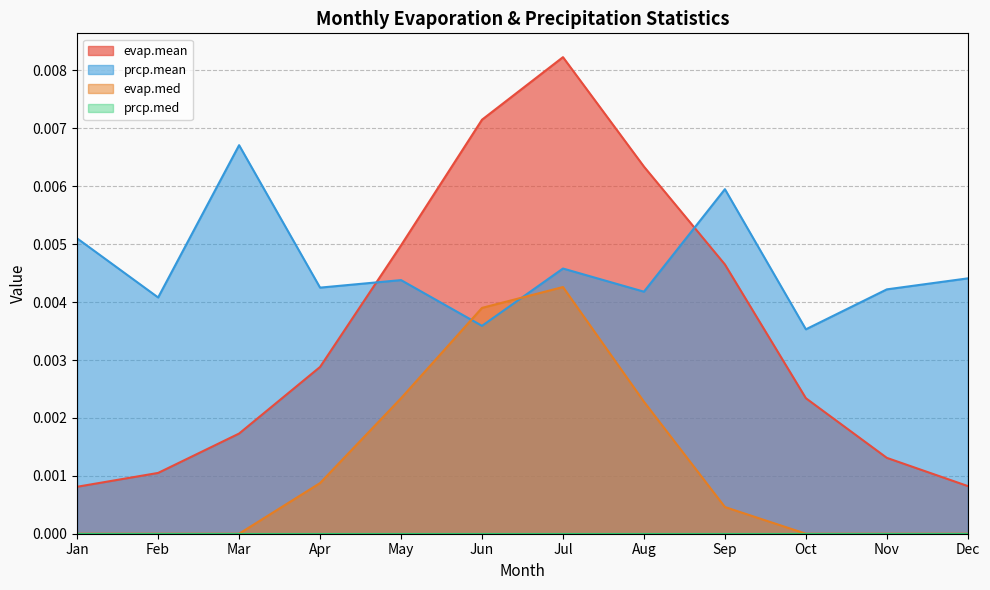

True or false: evap.med and evap.mean intersect in this chart.

False